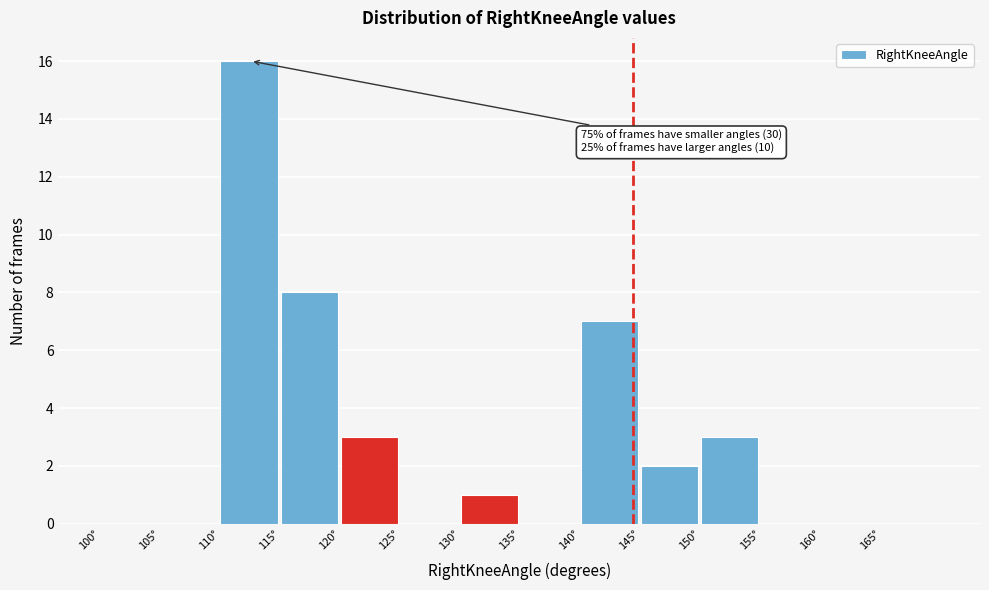

Over which range of the x-axis is the bar tallest?

110 to 115